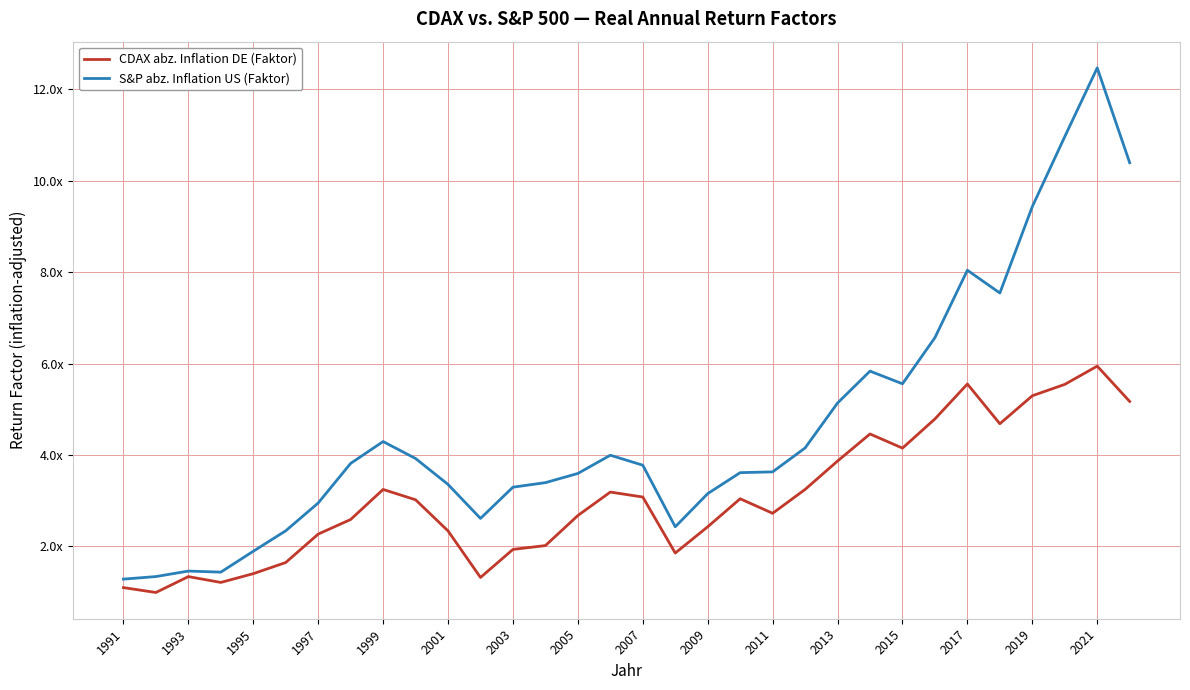

What are all the series names shown in the legend?

CDAX abz. Inflation DE (Faktor), S&P abz. Inflation US (Faktor)